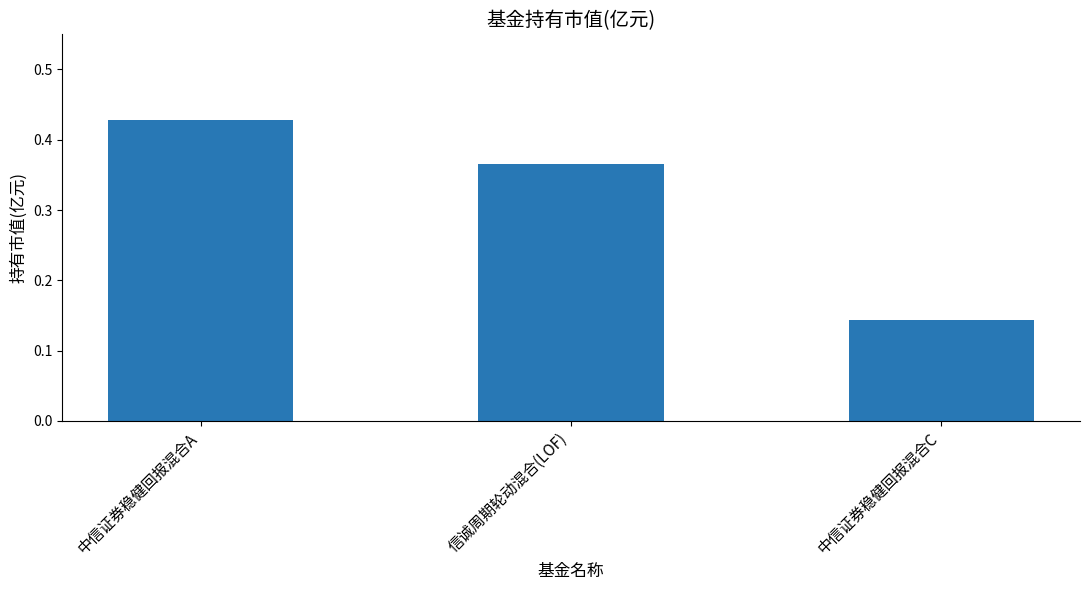

Which category has the lowest value across all series?

中信证券稳健回报混合C